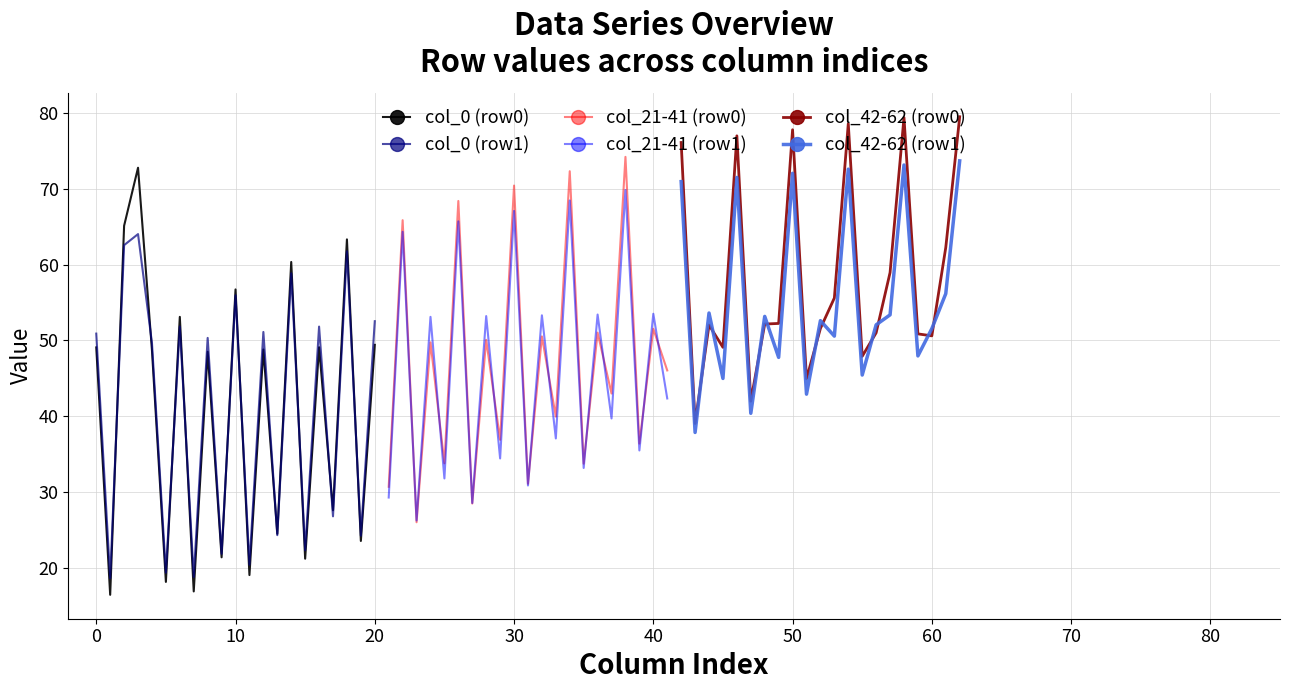

Which series has the largest total across all categories?

col_42-62 (row0)